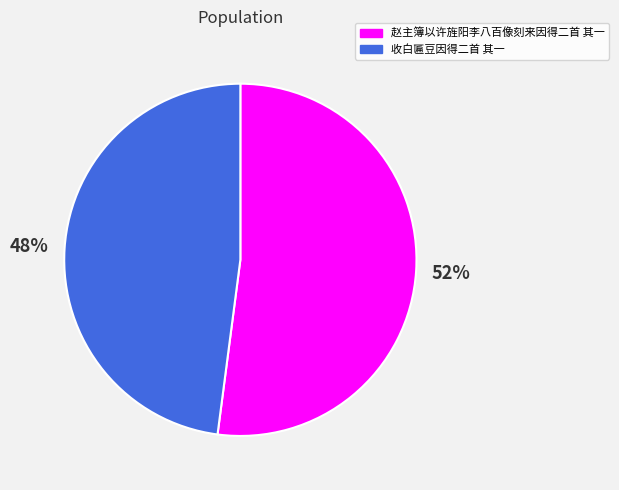

Does any single category account for the majority?

Yes